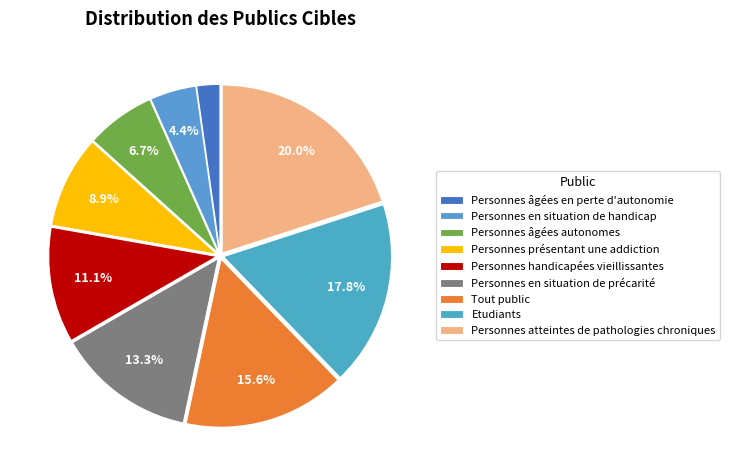

Which category has the biggest portion of the pie?

Personnes atteintes de pathologies chroniques